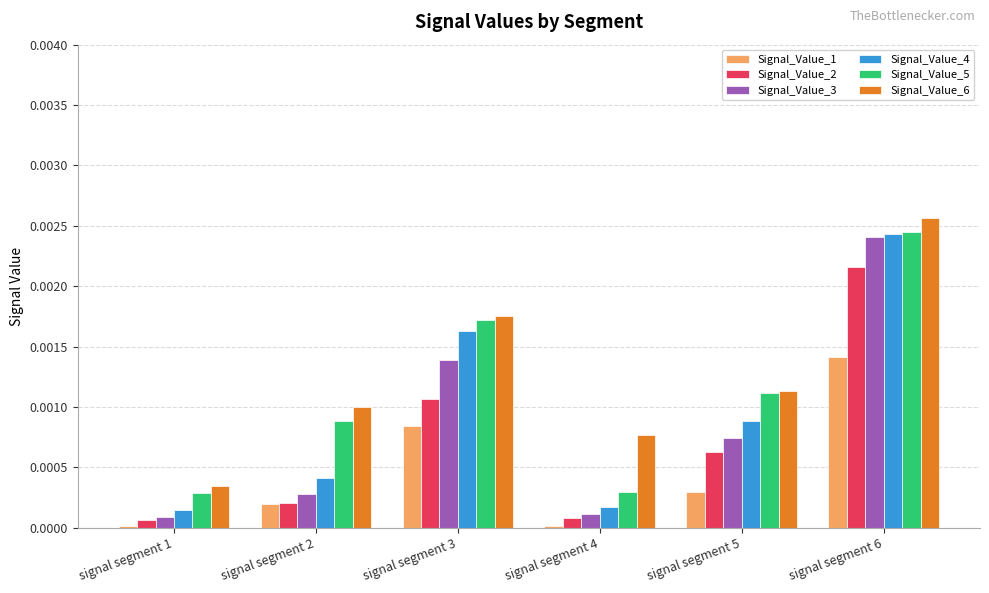

What are all the series names shown in the legend?

Signal_Value_1, Signal_Value_2, Signal_Value_3, Signal_Value_4, Signal_Value_5, Signal_Value_6